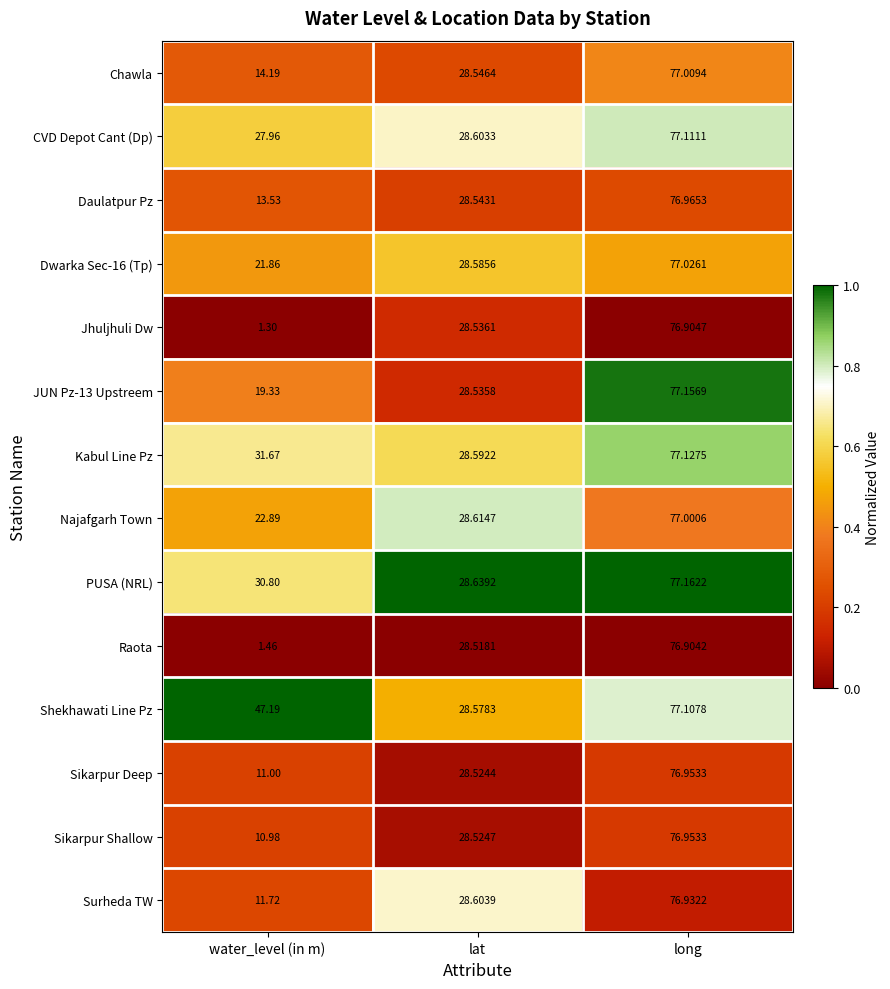

Which series has the largest total across all categories?

Shekhawati Line Pz